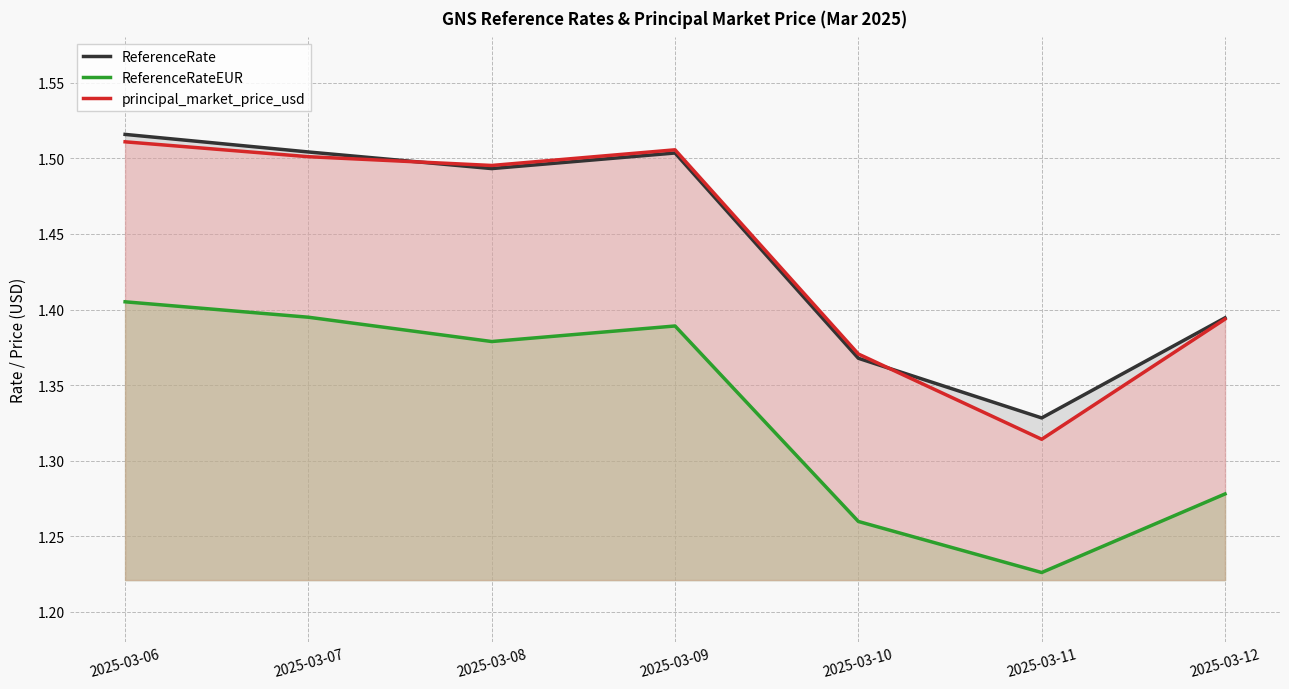

What is the approximate value of principal_market_price_usd at 2025-03-08?

1.5